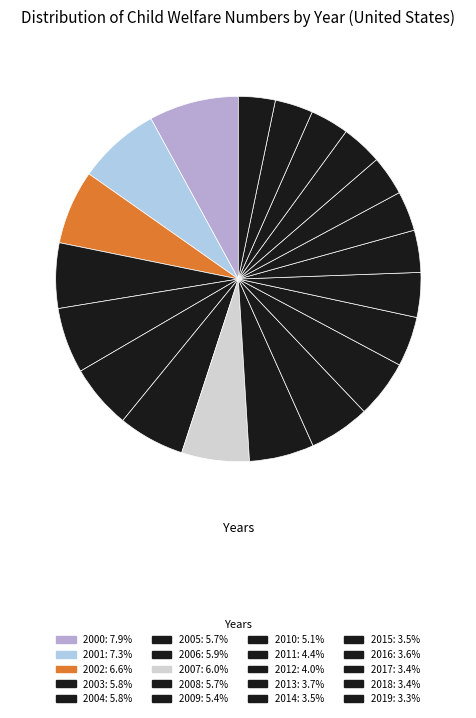

True or false: 2002 accounts for 7% of the total.

True